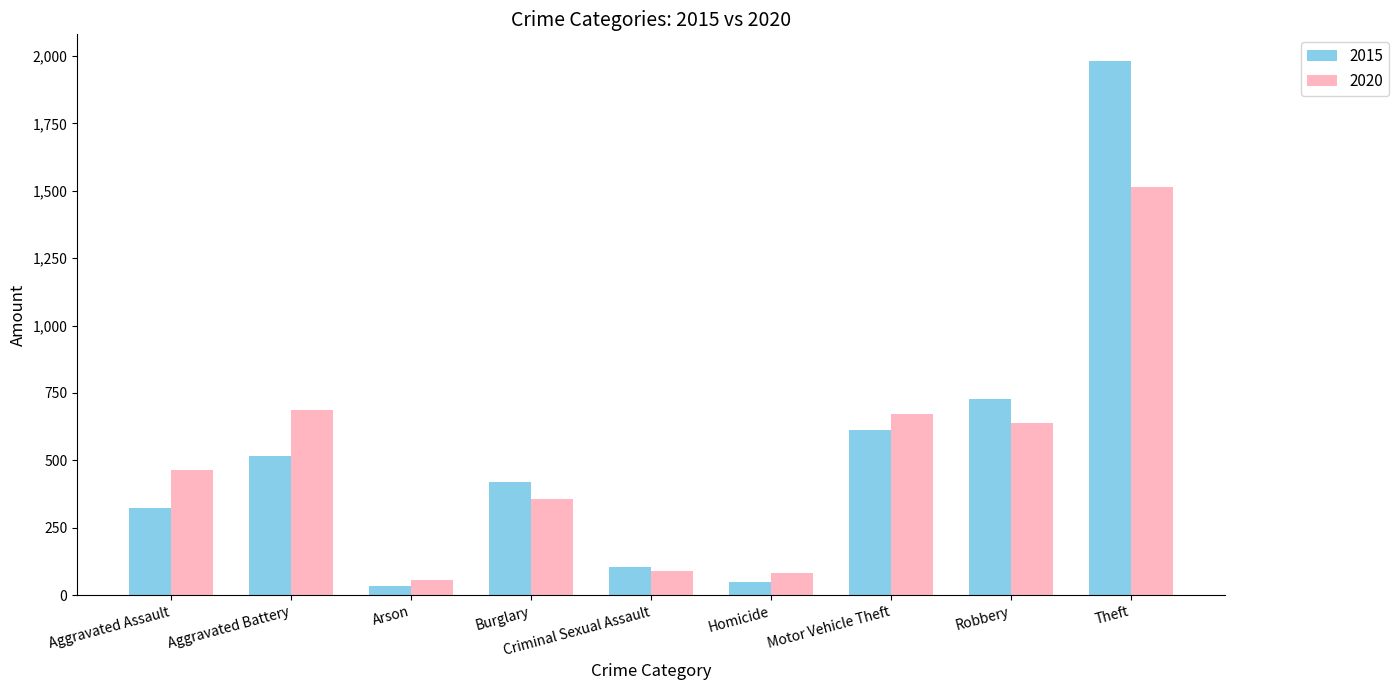

Which series changed the most between Aggravated Assault and Homicide?

2020